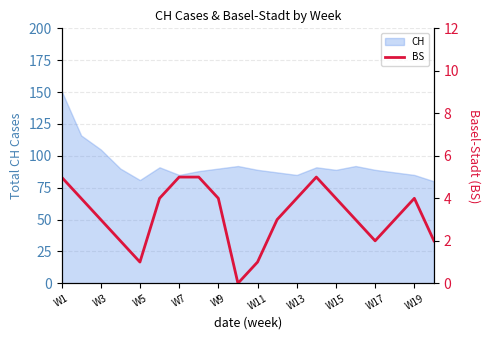

The value of CH at W3 is 141. True or false?

False